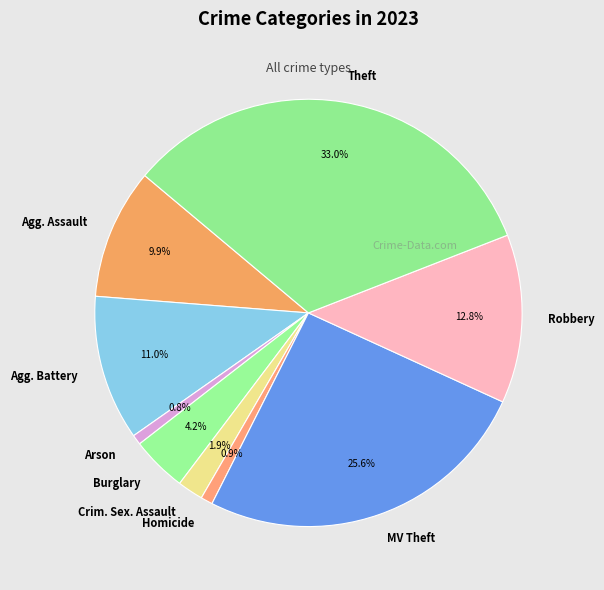

To the nearest percent, what portion does Arson represent?

1%